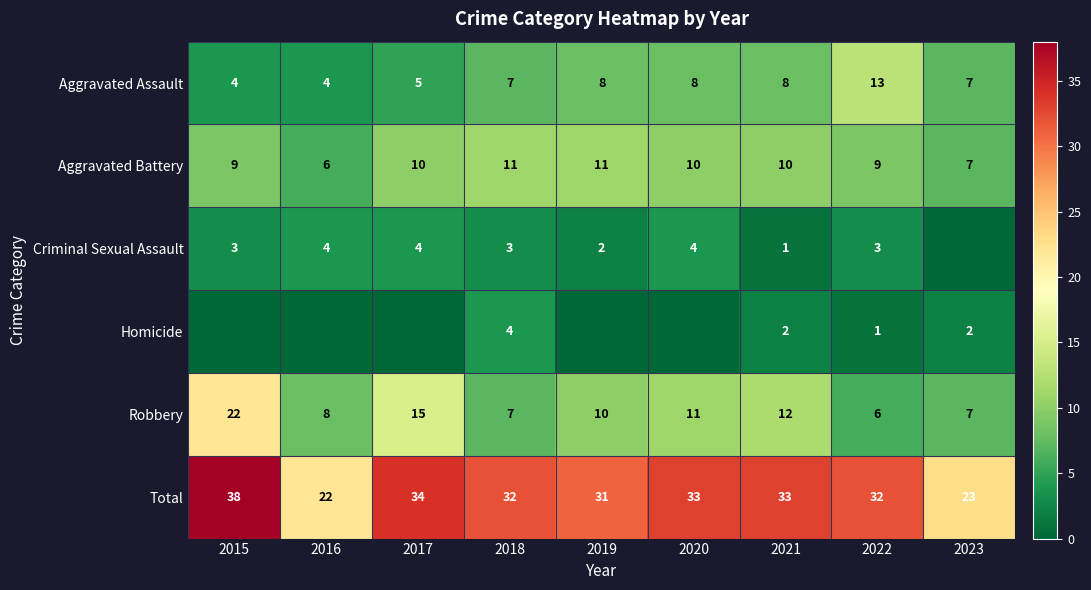

Which category has the highest value in the Robbery series?

2015